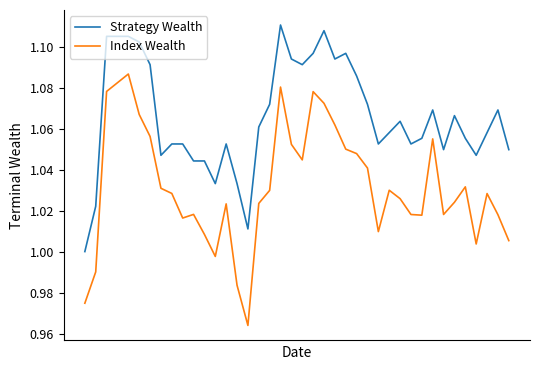

What is the sum of all Strategy Wealth values?

41.5